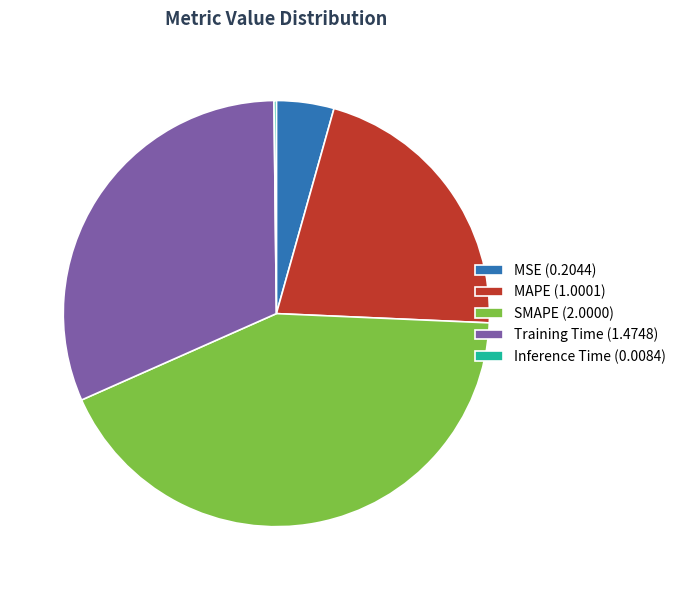

Is there a majority slice in this chart?

No